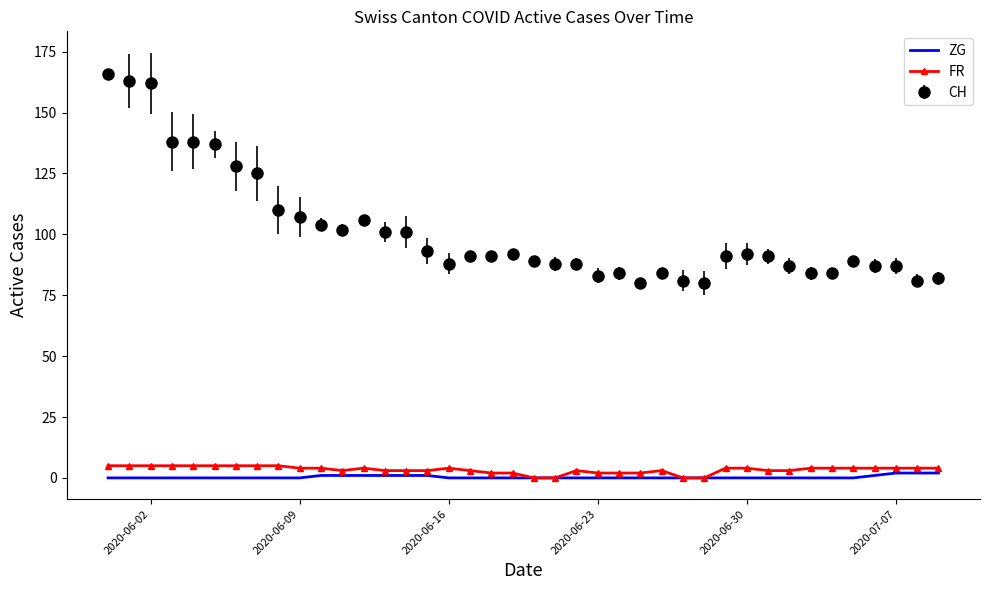

True or false: CH and ZG cross at least once.

False